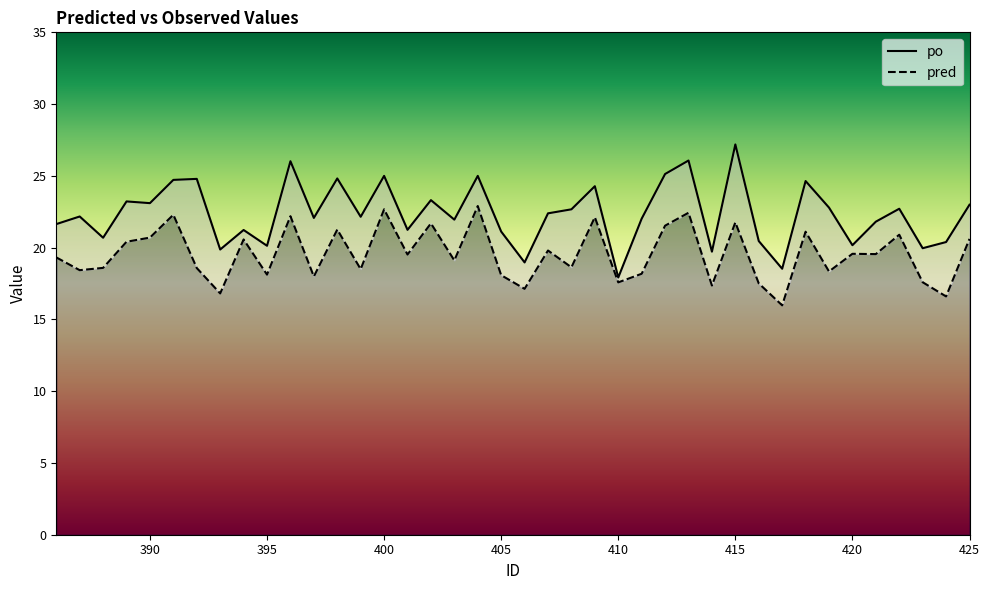

Is the value of po at 15 greater than the value of pred at 34?

Yes